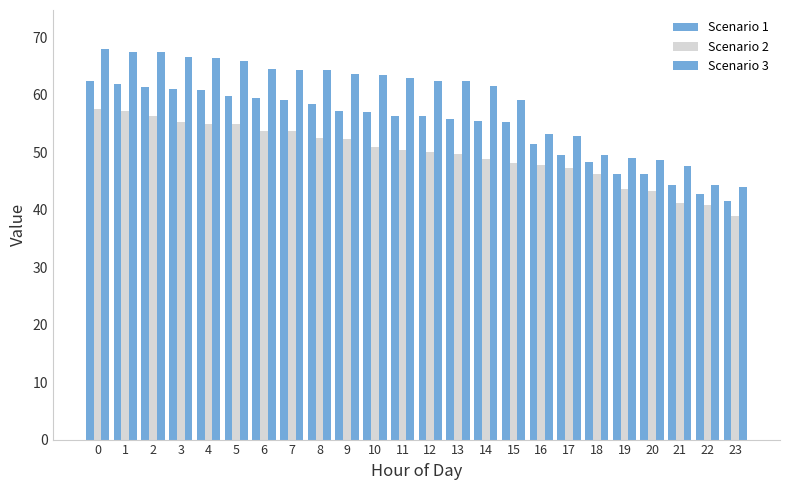

Reading left to right, list all the values displayed in this chart.

Scenario 1: 62.4	61.9	61.5	61.0	60.9	59.8	59.5	59.0	58.4	57.2	57.1	56.4	56.3	55.8	55.4	55.3	51.5	49.5	48.4	46.2	46.2	44.2	42.7	41.5
Scenario 2: 57.5	57.2	56.3	55.3	55.0	54.9	53.8	53.7	52.6	52.3	51.0	50.4	50.1	49.8	48.8	48.2	47.8	47.2	46.2	43.6	43.4	41.2	40.8	39.0
Scenario 3: 68.0	67.5	67.4	66.7	66.5	65.9	64.6	64.3	64.3	63.7	63.5	63.0	62.4	62.4	61.6	59.2	53.2	52.8	49.5	49.0	48.8	47.7	44.3	44.0